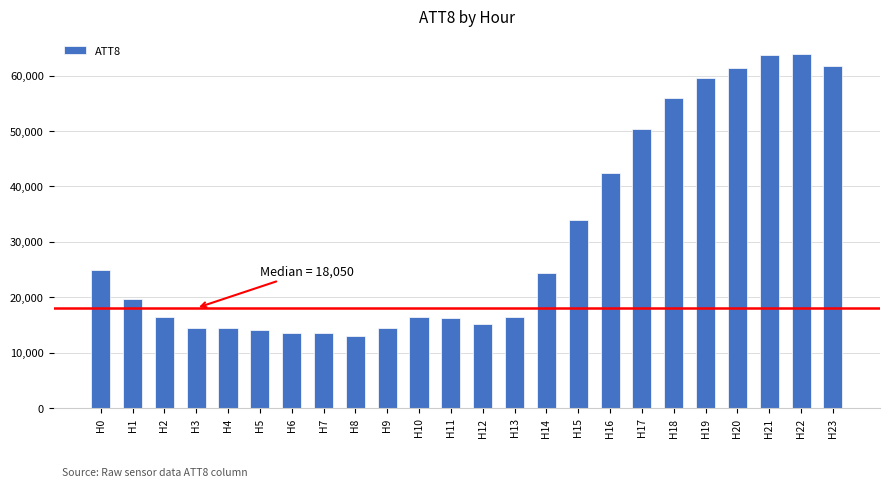

How many distinct data groups are displayed?

1